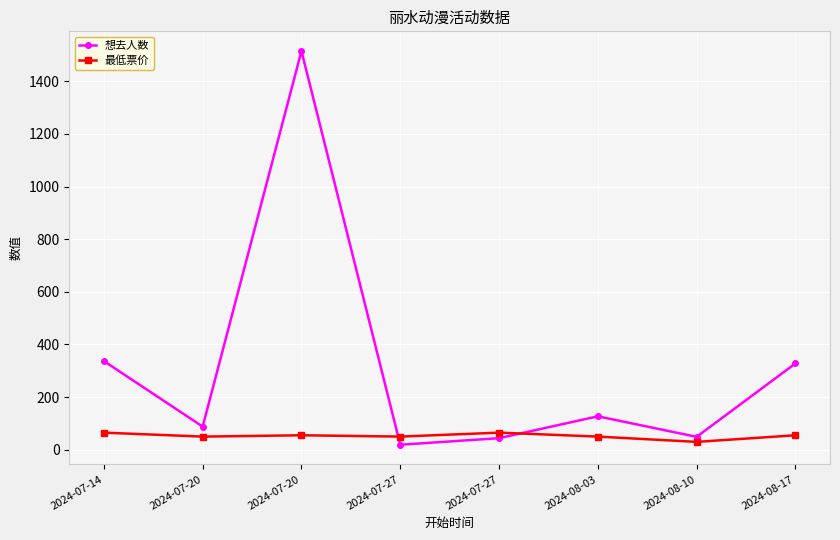

What is the sum of the 最低票价 values at 2024-08-17 and 2024-08-03?

105.0